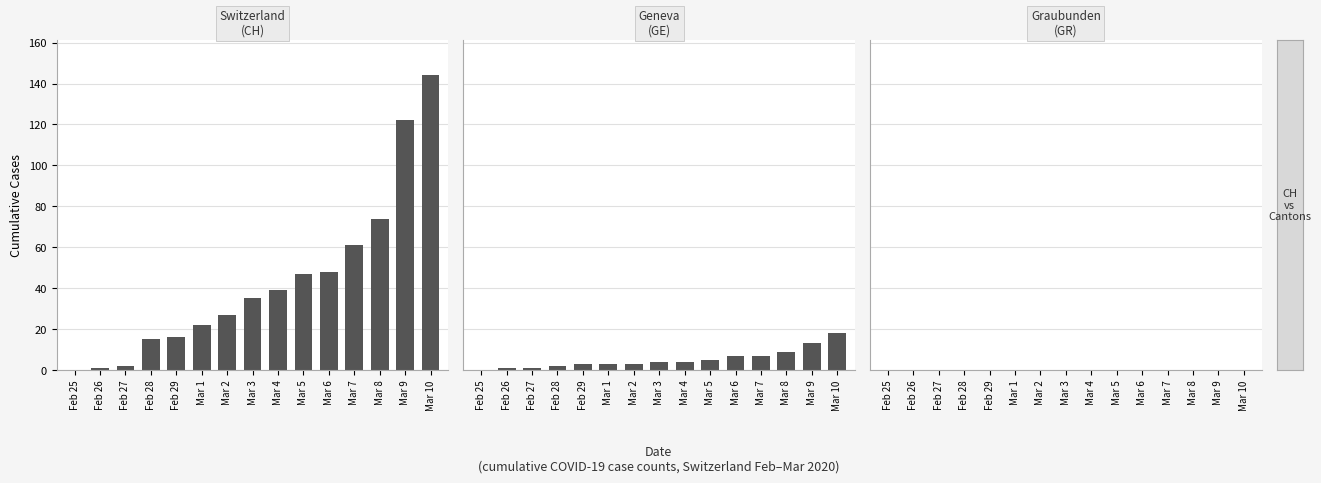

Which series has the largest total across all categories?

Switzerland (CH)